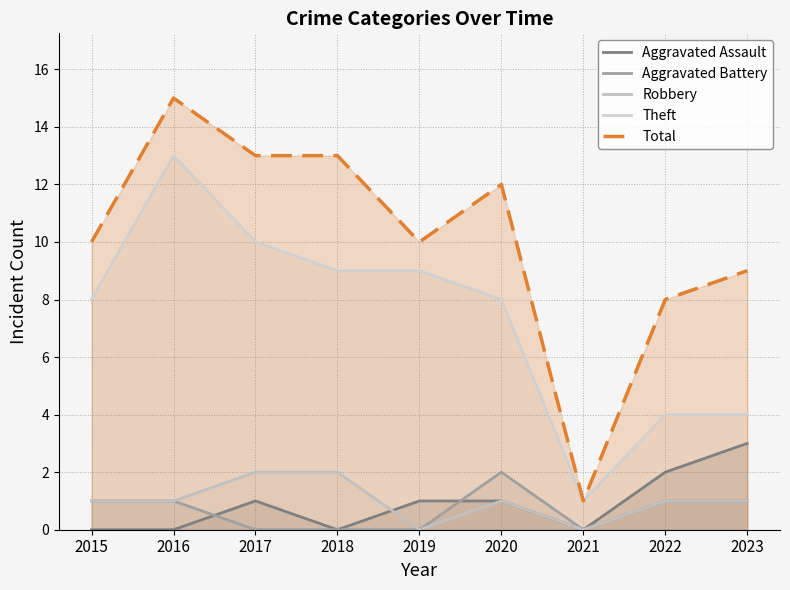

How many interior local valleys does the Theft series have?

1